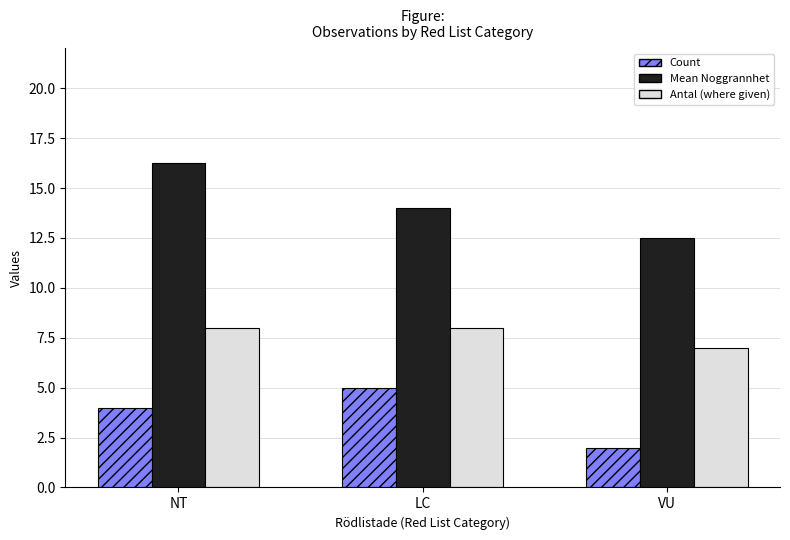

What is the label of the 1st bar from the right?

VU